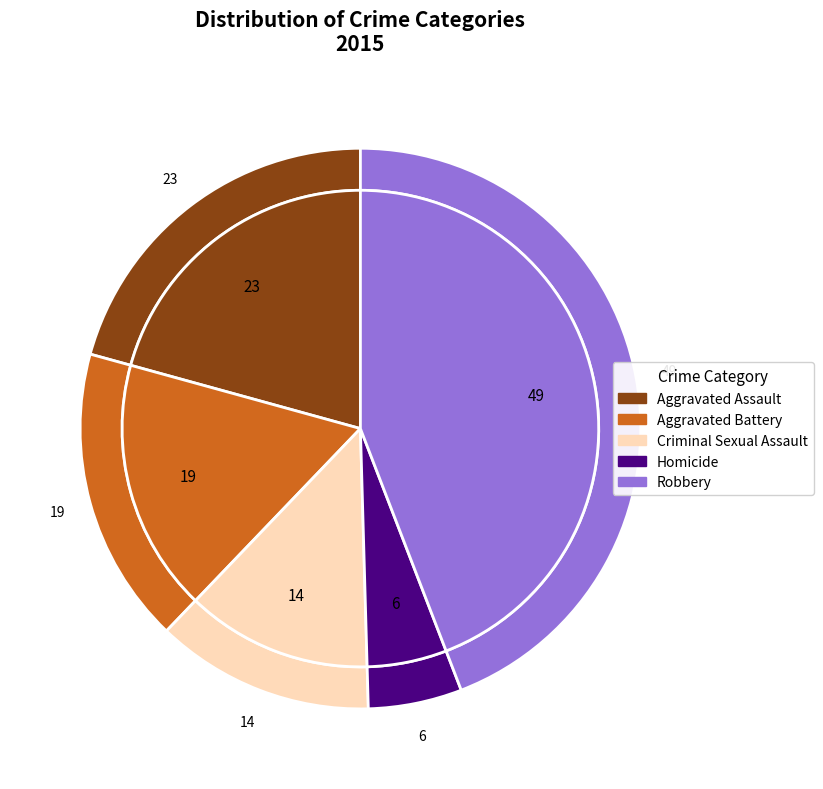

What is the change in value from Aggravated Battery to Homicide?

-13